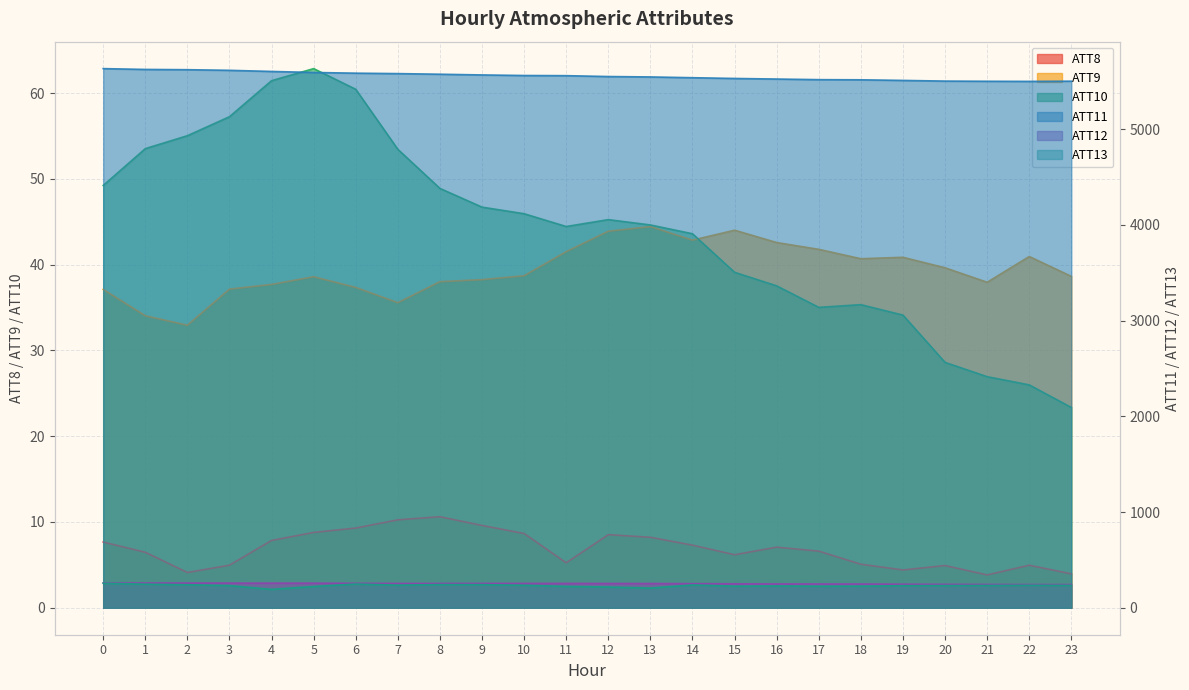

Between 4 and 12, which series saw the biggest shift?

ATT11